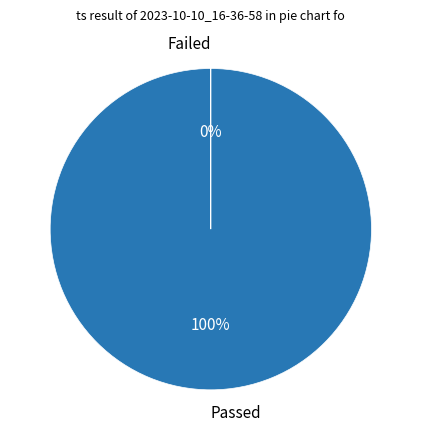

Is there any slice that represents more than half of the pie?

Yes